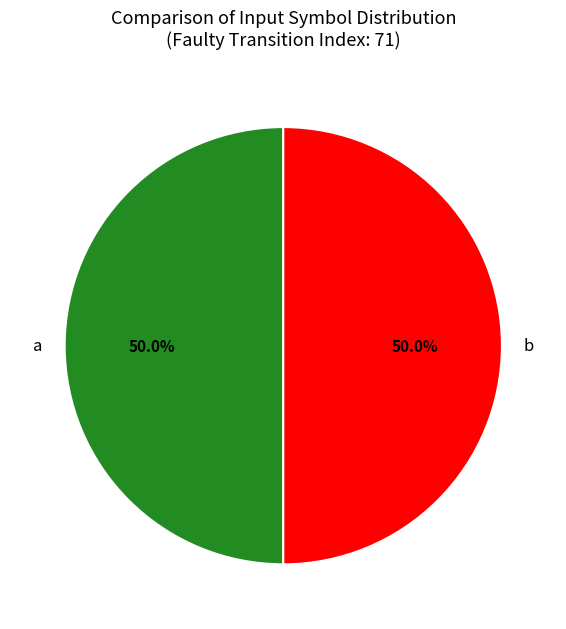

To the nearest percent, what is the difference between the largest and smallest slice percentages?

0%